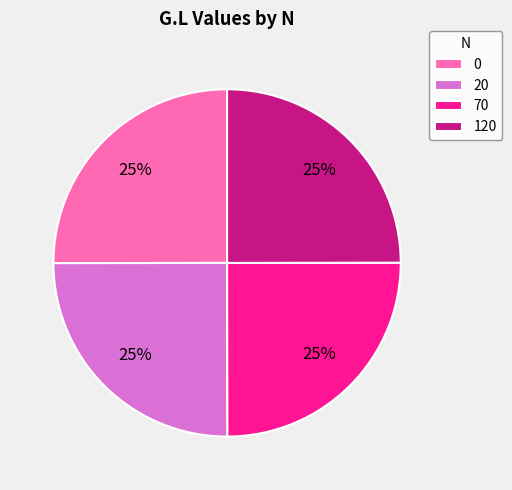

What percentage is the 20 slice, to the nearest percent?

25%